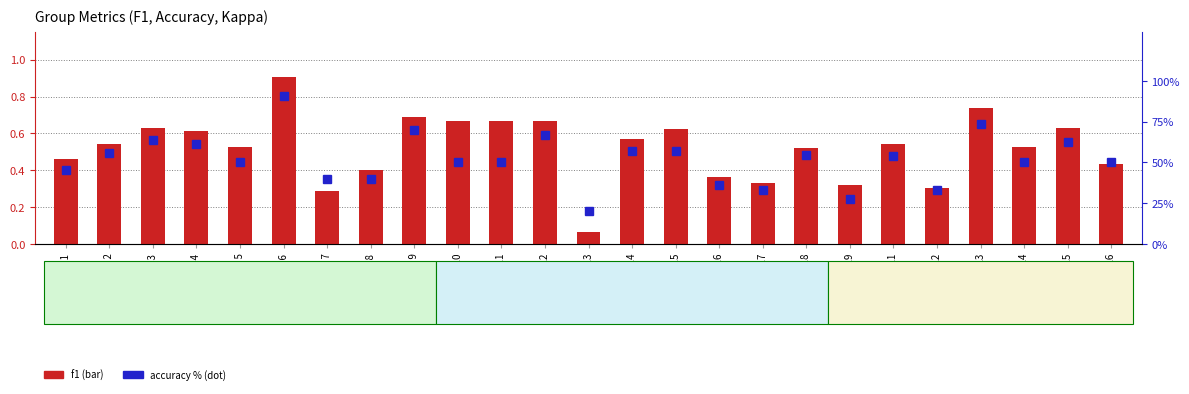

At which category is the sum across all series the highest?

Group 6